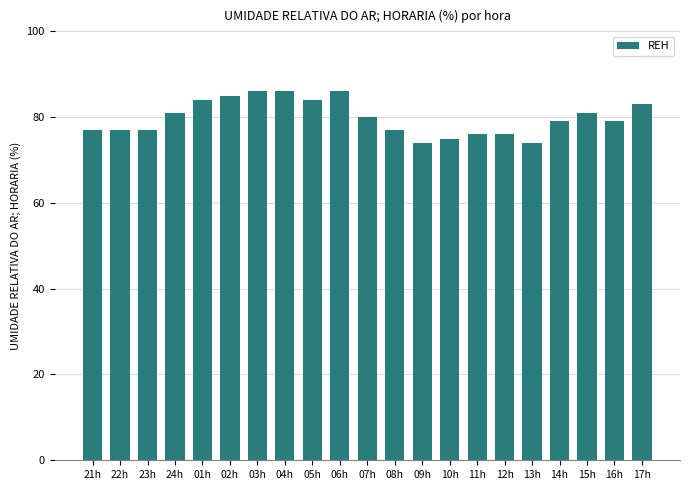

What is the smallest value displayed?

74